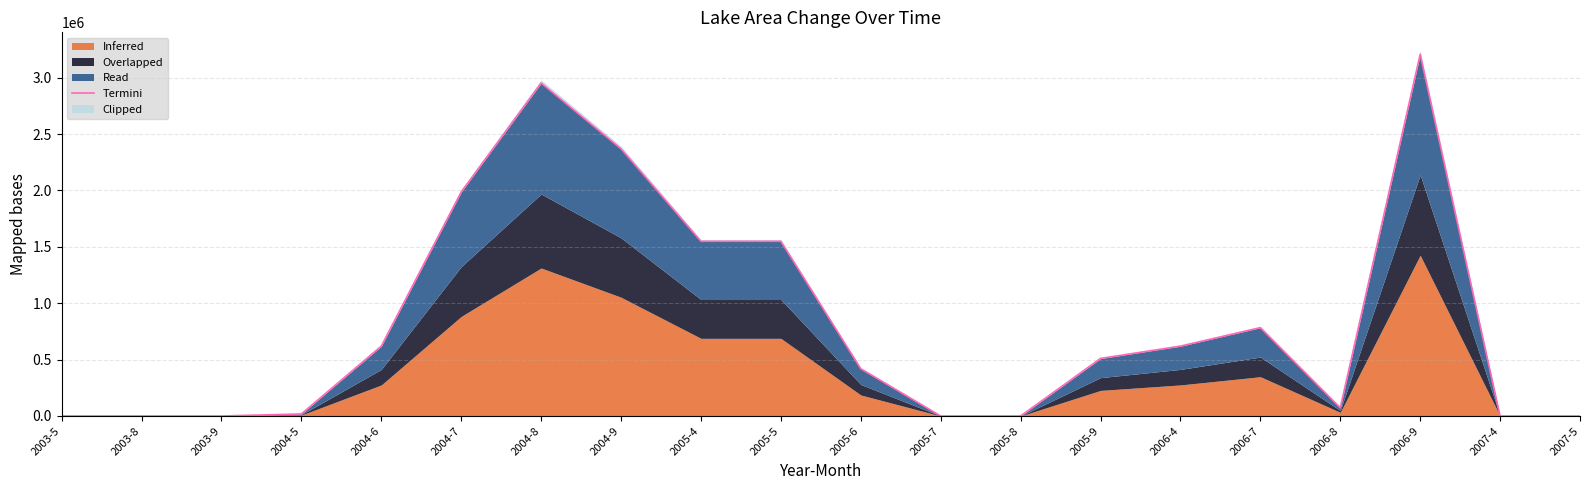

What is the change in value from 2005-7 to 2006-7?

+783675